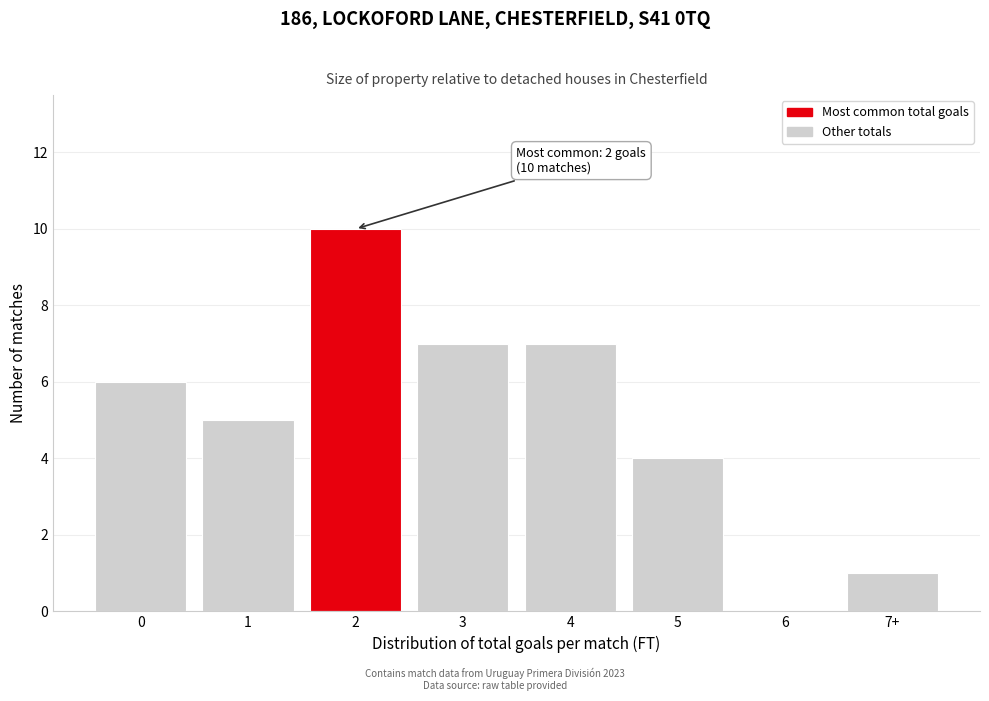

Reading left to right, list all the values displayed in this chart.

0=6	1=5	2=10	3=7	4=7	5=4	6=0	7+=1